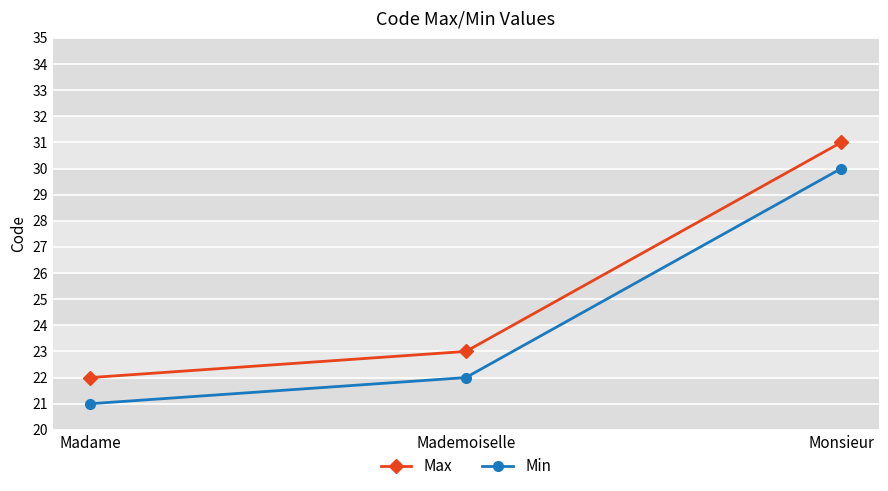

Reading left to right, what are all the values shown in this chart?

Max: Madame=22	Mademoiselle=23	Monsieur=31
Min: Madame=21	Mademoiselle=22	Monsieur=30